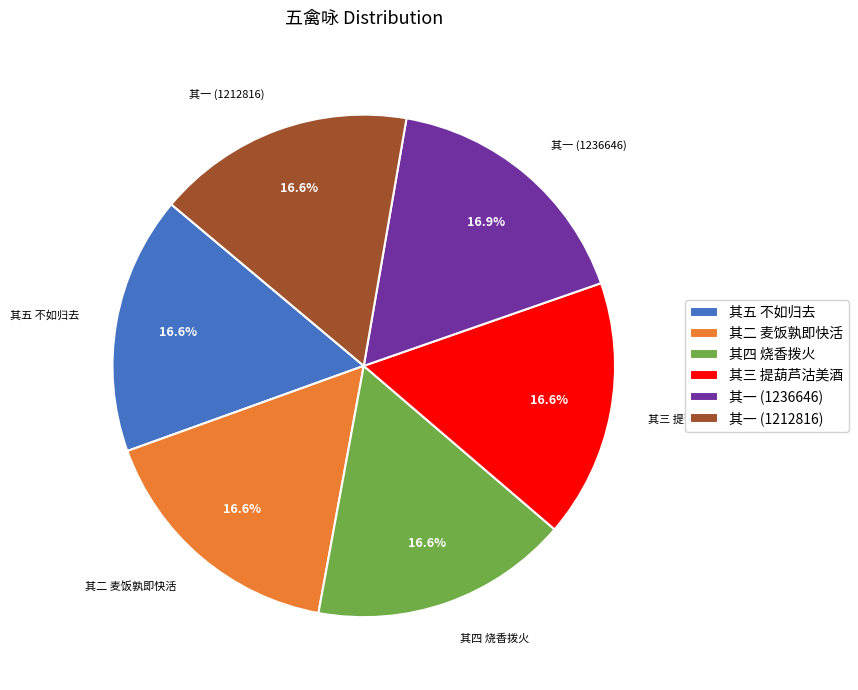

Is 其四 烧香拨火 the majority of the pie?

No